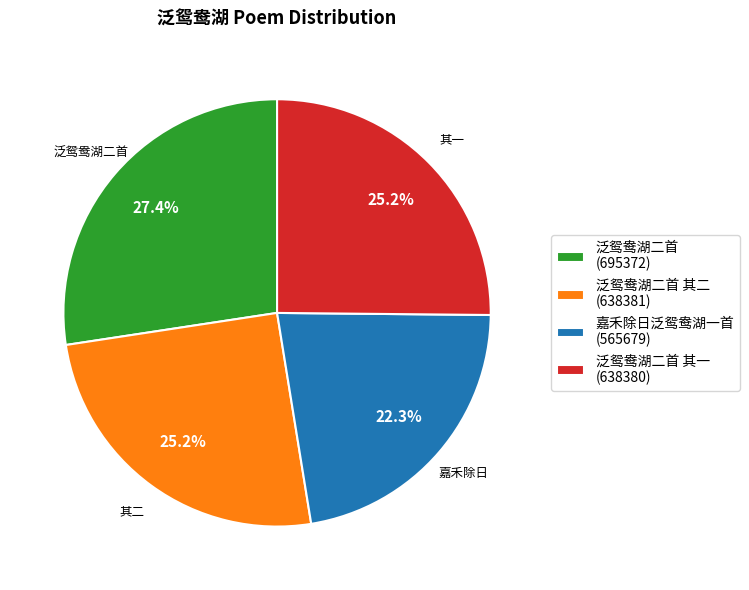

To the nearest percent, what is the difference between the largest and smallest slice percentages?

5%